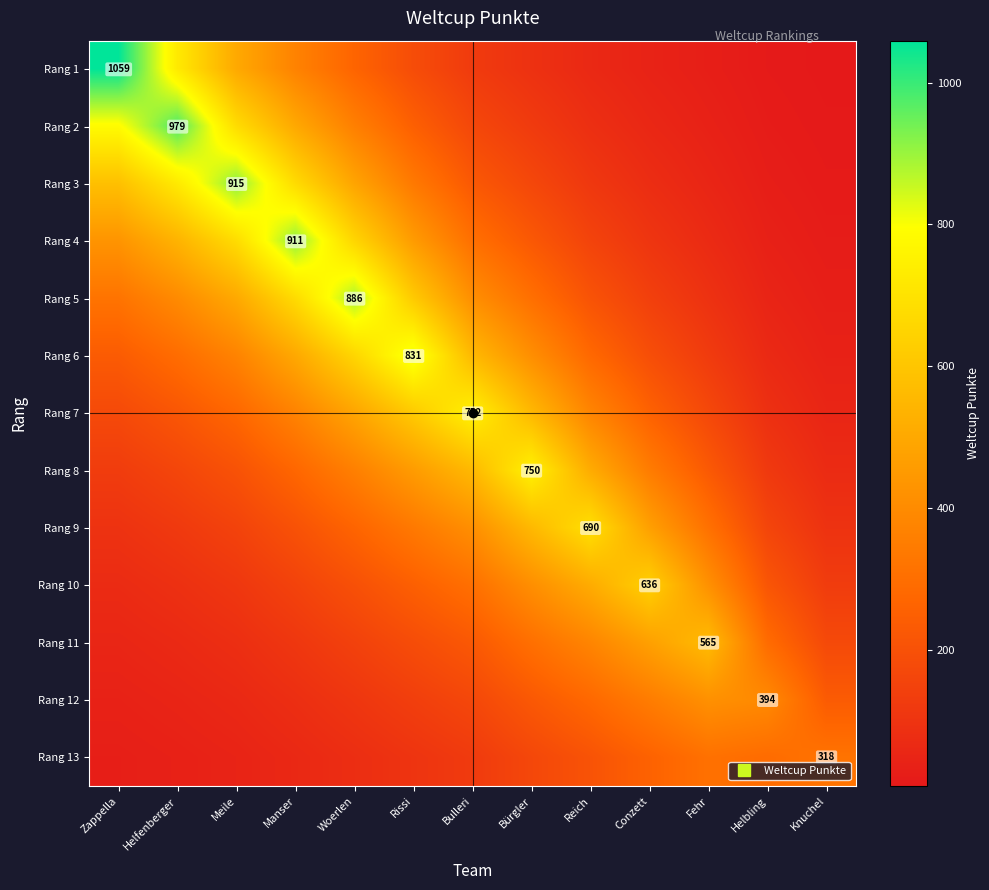

What is the difference between the second highest and minimum values in the Rang 5 series?

646.0